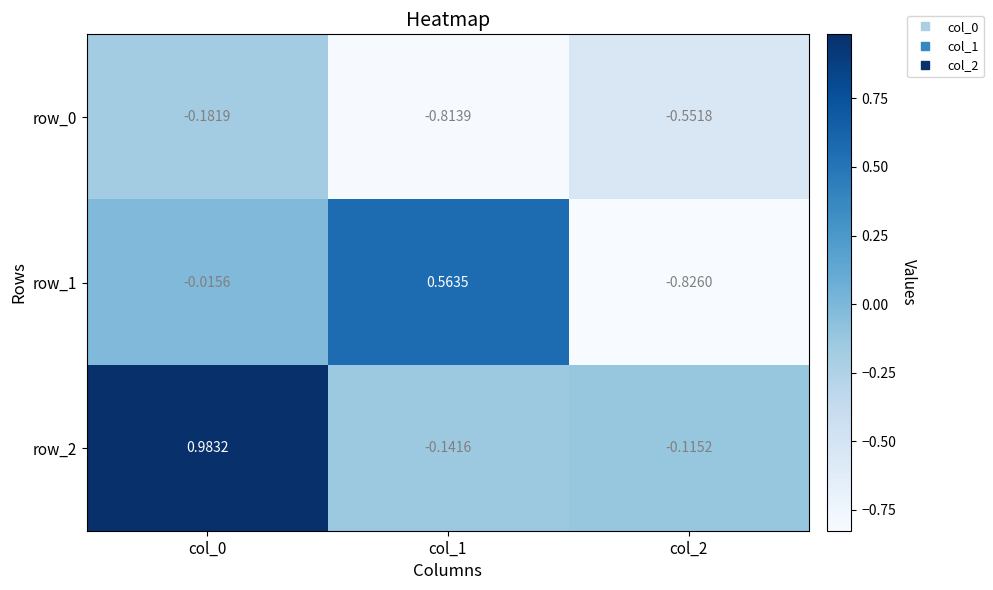

The value of row_2 at col_2 is -0.1. True or false?

False